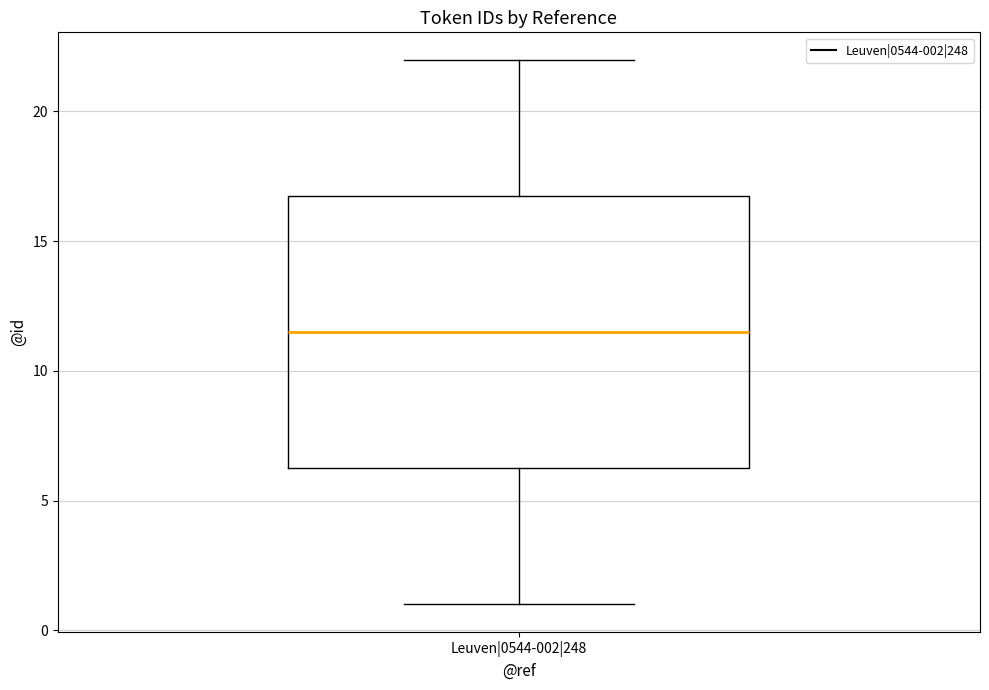

Read this box plot against the y-axis: the position of the median line, the range covered by the box, and the ends of both whiskers. The values are not printed on the chart, so give them approximately, as read against the axis.

median 11.5, box 6.5 to 17.0, whiskers 1.0 to 22.0